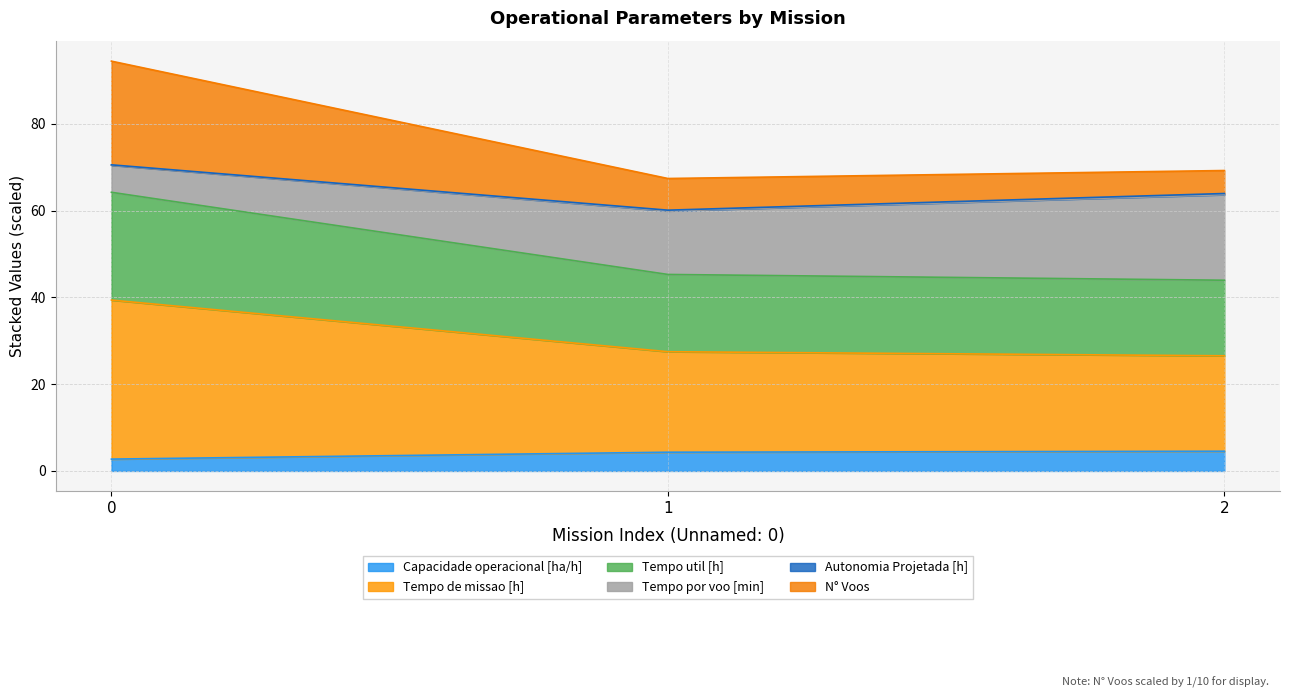

What is the value of the Tempo util [h] point at the 2nd from the left?

45.3